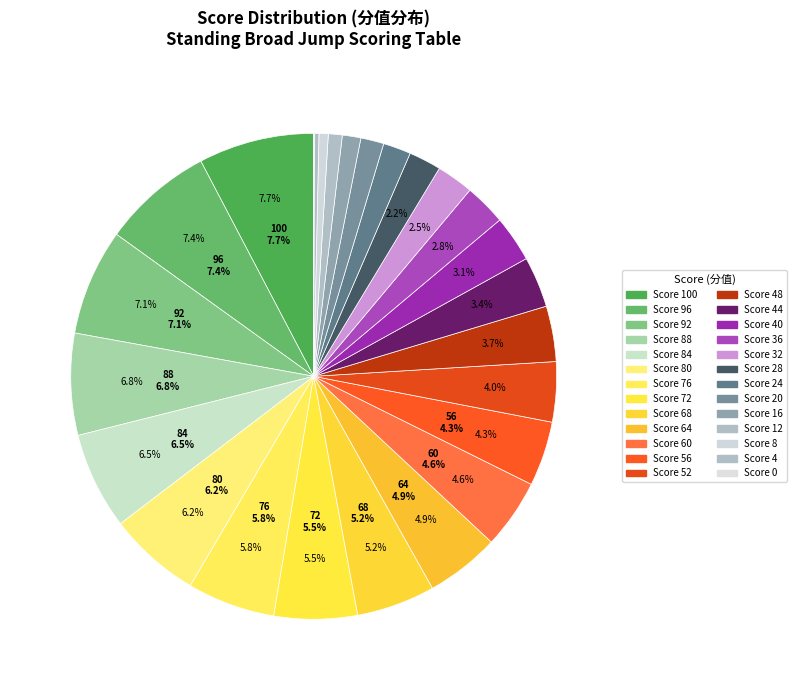

Is there a majority slice in this chart?

No